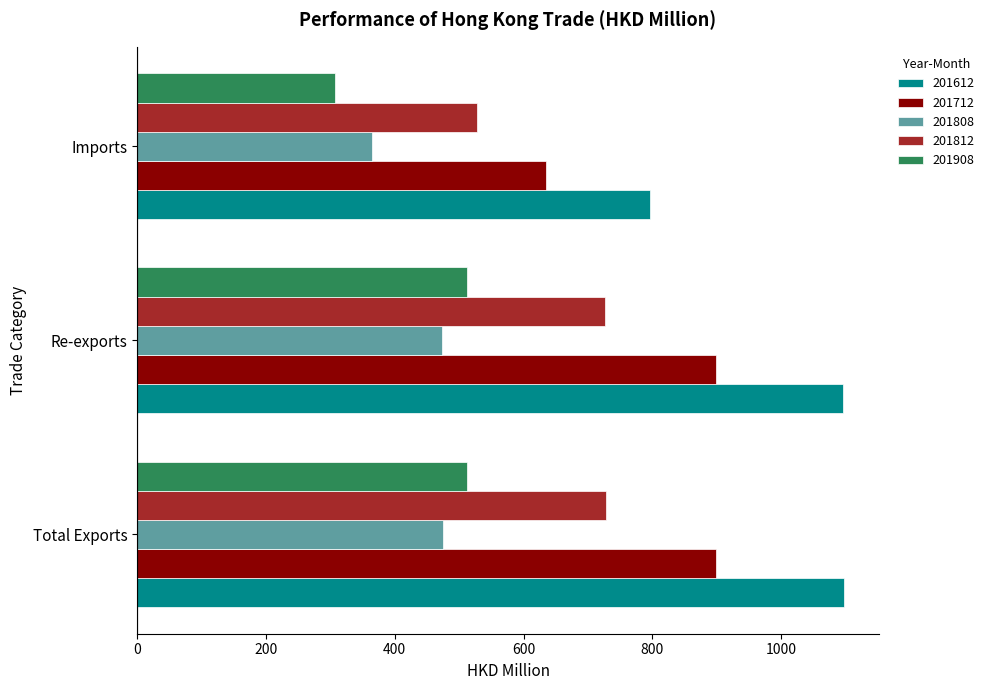

What is the minimum value shown in the chart?

306.9